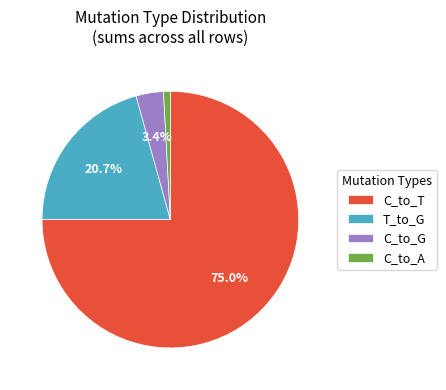

How many slices are in this pie chart?

4